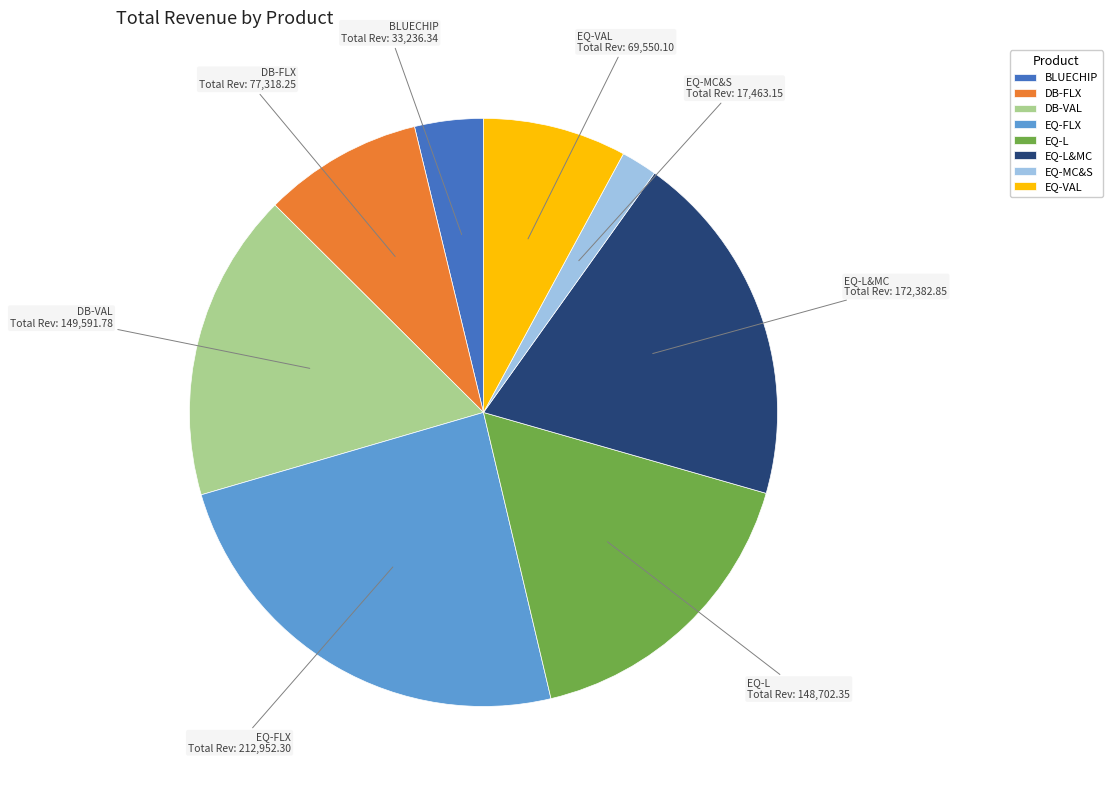

Combined, do DB-FLX and EQ-MC&S account for over 50%?

No